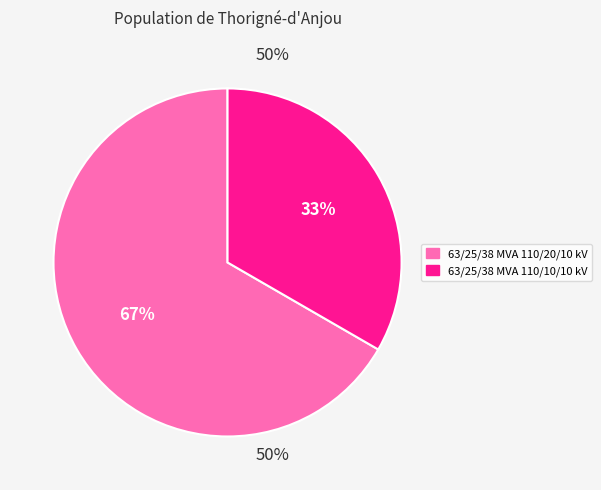

To the nearest percent, what is the combined percentage of 63/25/38 MVA 110/10/10 kV and 63/25/38 MVA 110/20/10 kV?

100%